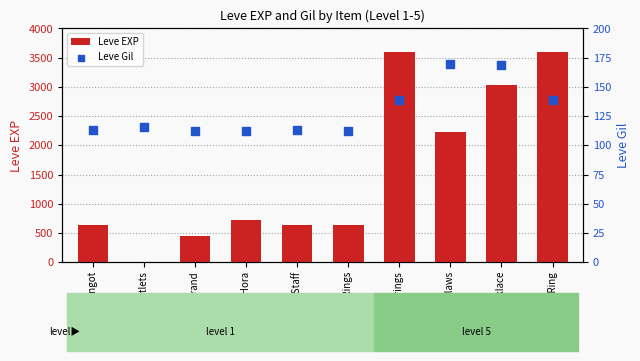

Which series has the largest Y range (max minus min)?

Leve EXP